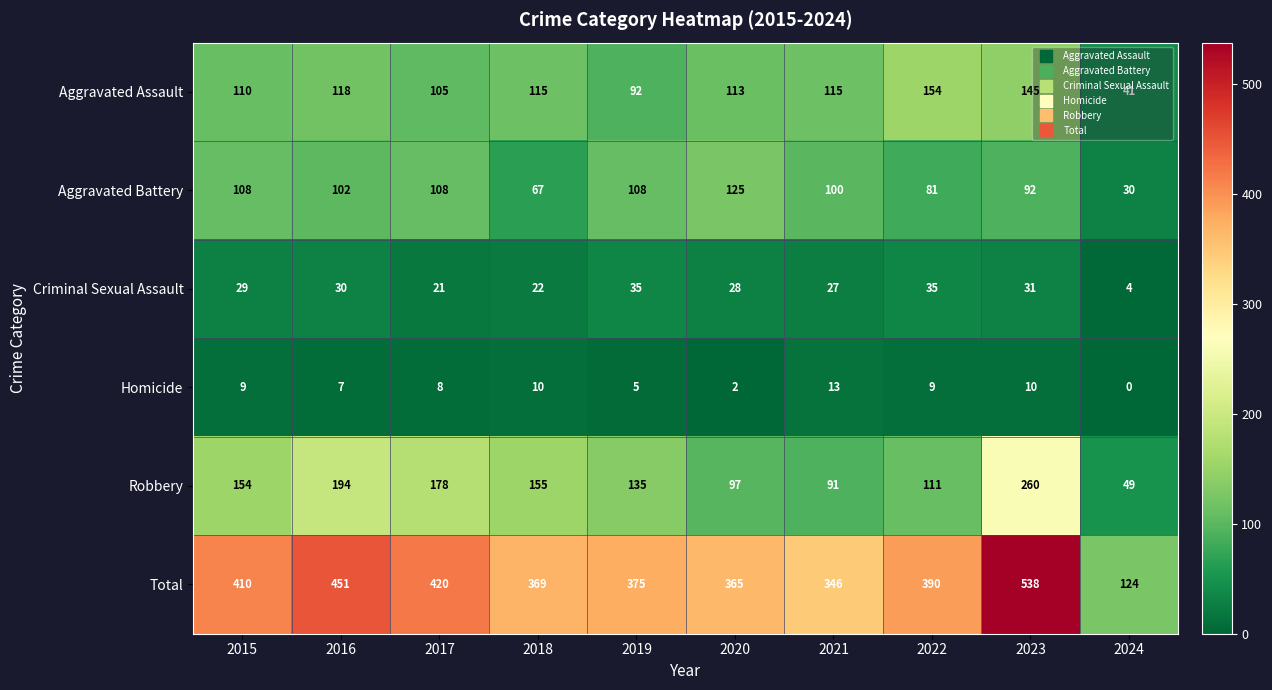

Where is Aggravated Assault nearest to the value 97?

2019